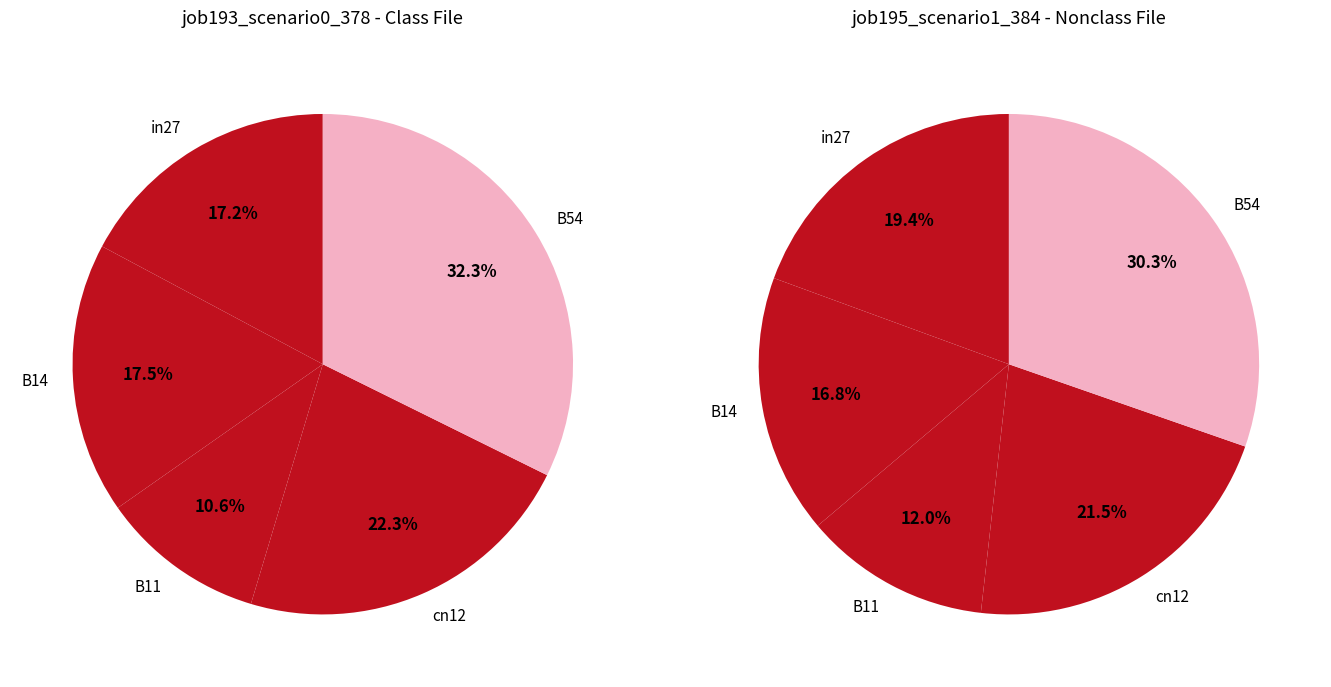

To the nearest percent, what is the difference between the largest and smallest slice percentages?

22%